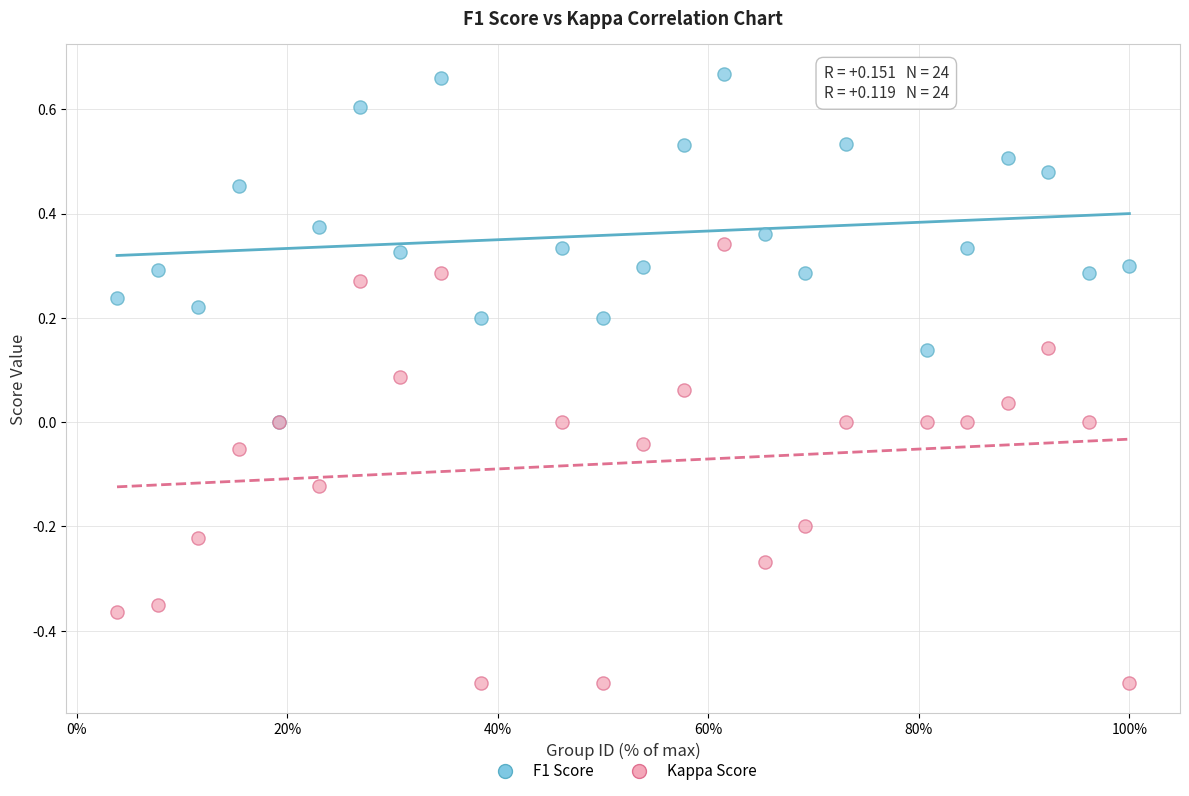

What are all the series names shown in the legend?

F1 Score, Kappa Score